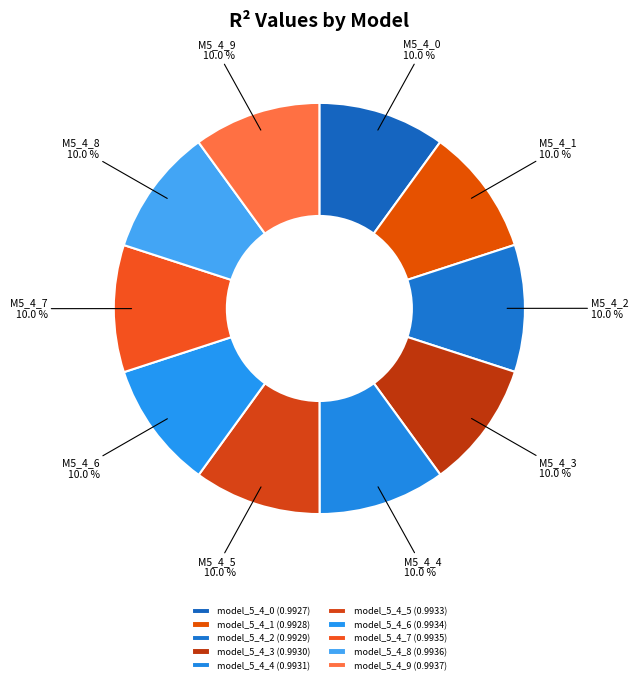

How many slices are in this pie chart?

10